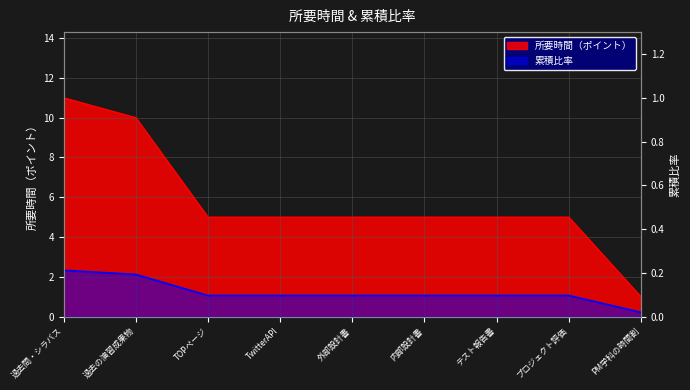

Does the chart display data point markers on the line(s)?

No